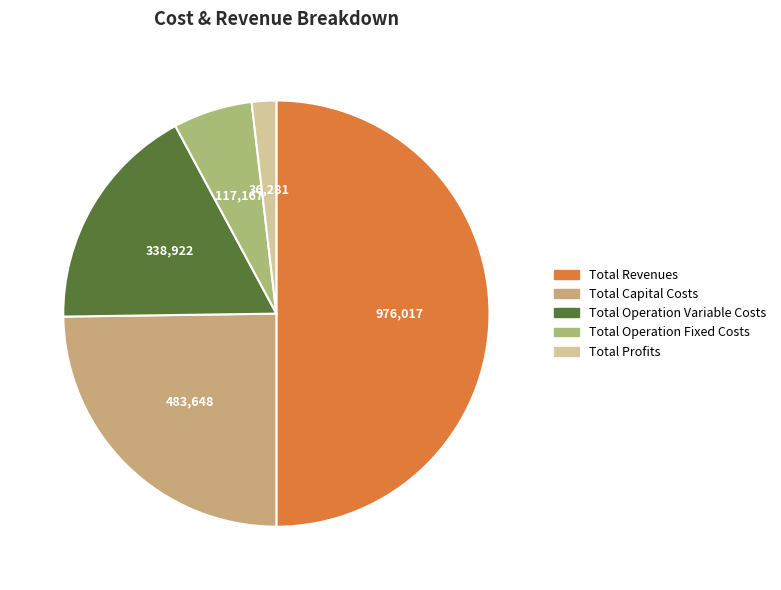

Does any single category account for the majority?

No